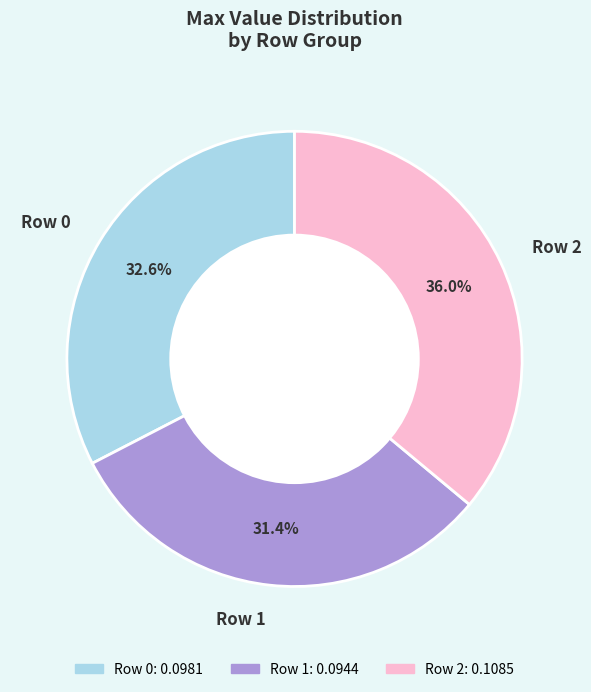

Is Row 2 the majority of the pie?

No